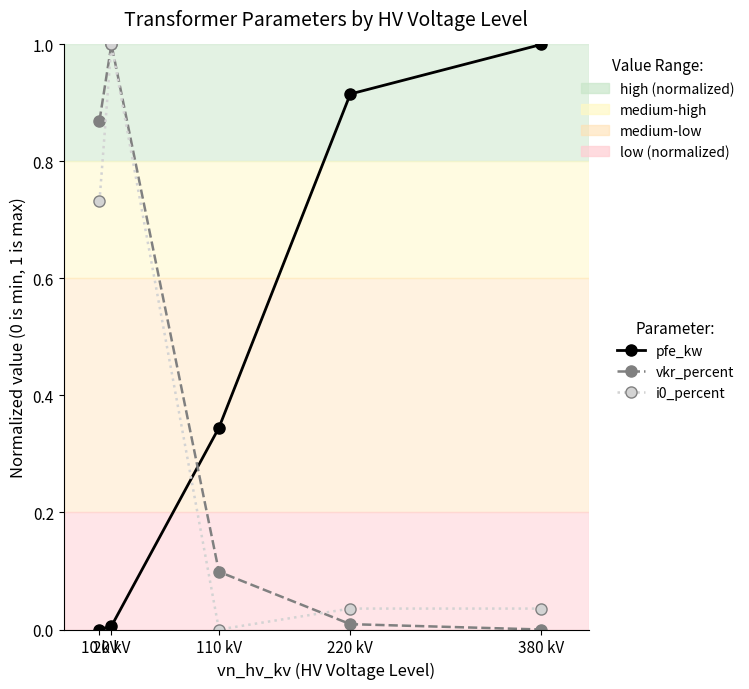

Is this an area chart (filled region under the line)?

No